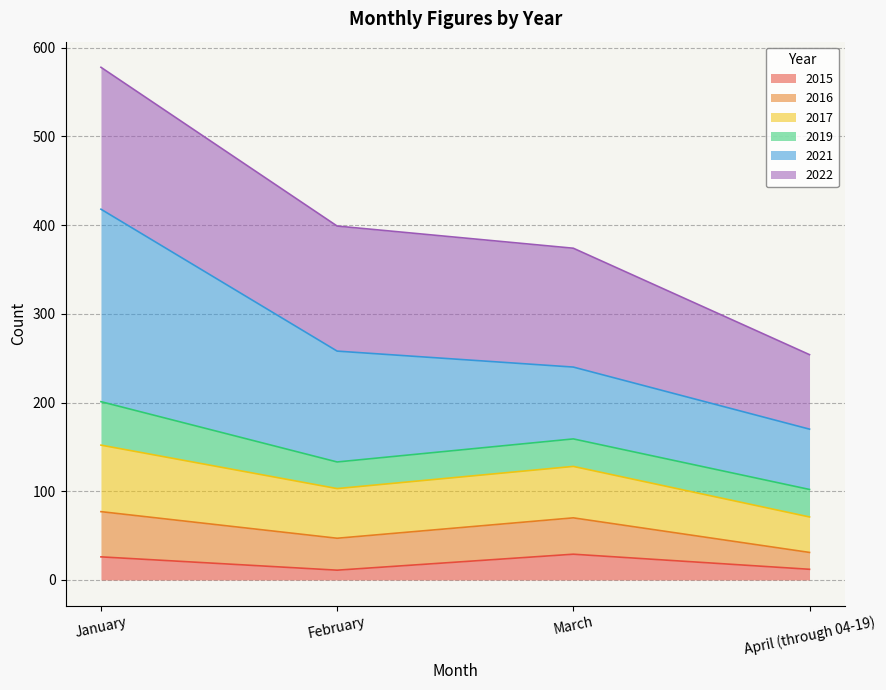

What is the highest value of the 2015 series?

29